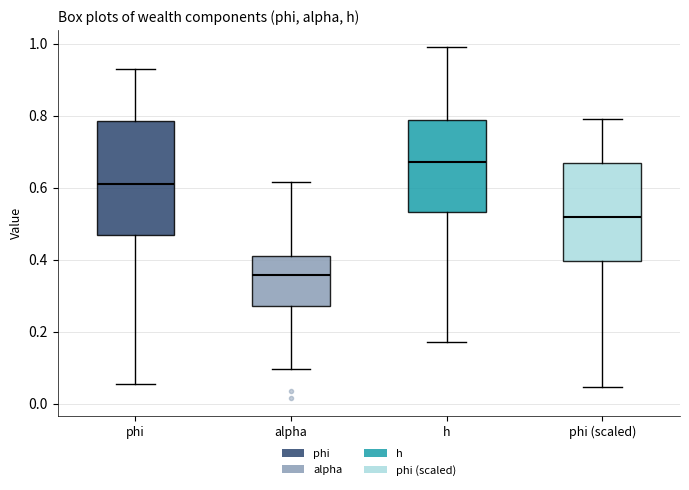

Comparing the boxes themselves (not the whiskers), which one is the tallest?

phi